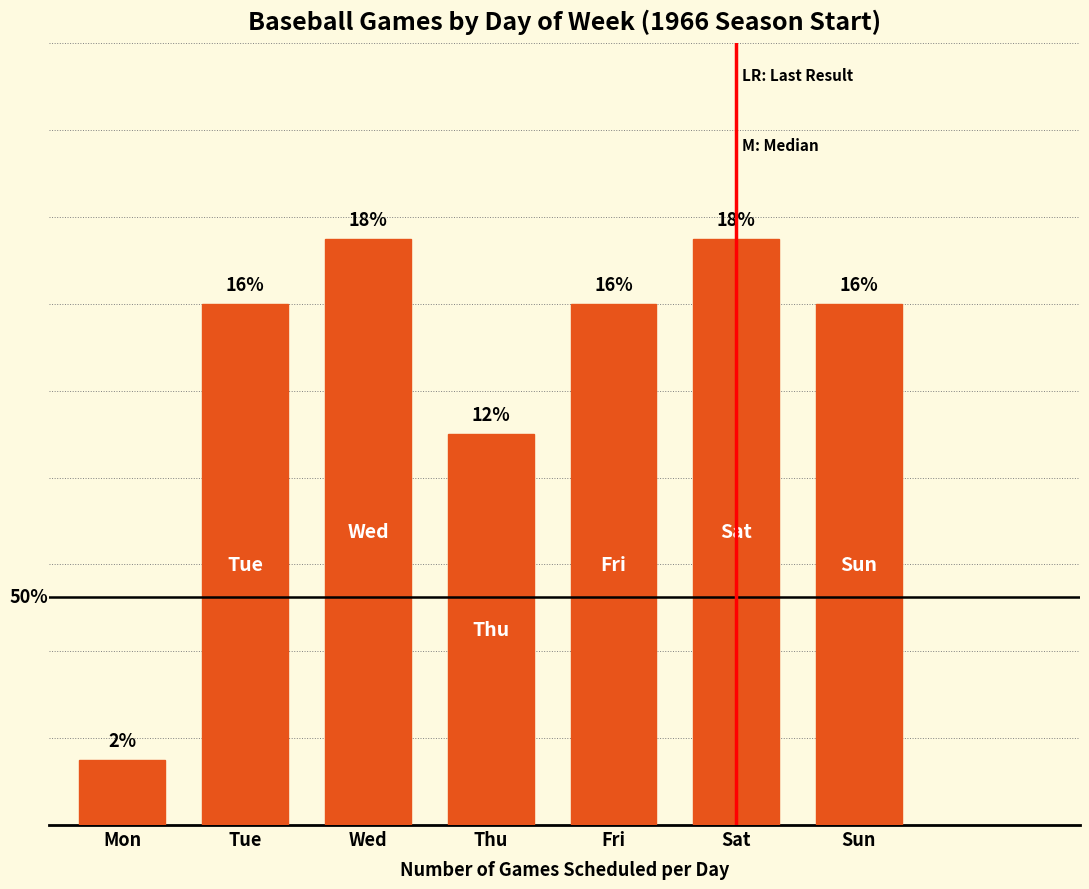

What is the smallest value displayed?

1